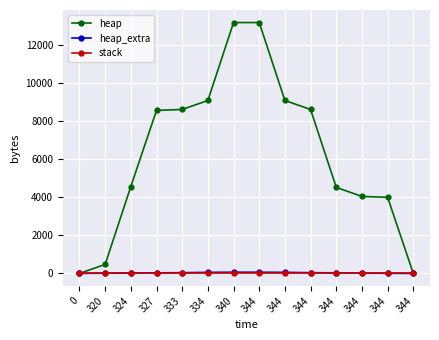

What are all the series names shown in the legend?

heap, heap_extra, stack